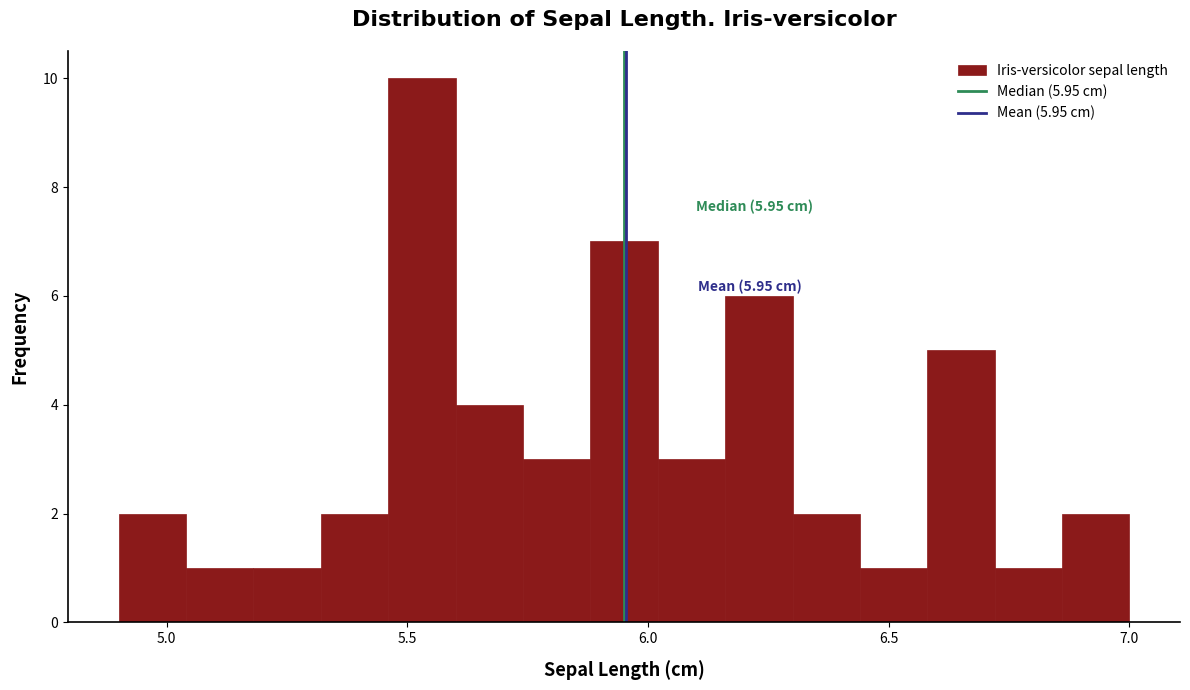

Read against the x-axis, roughly where is the centre of the tallest bar?

5.55